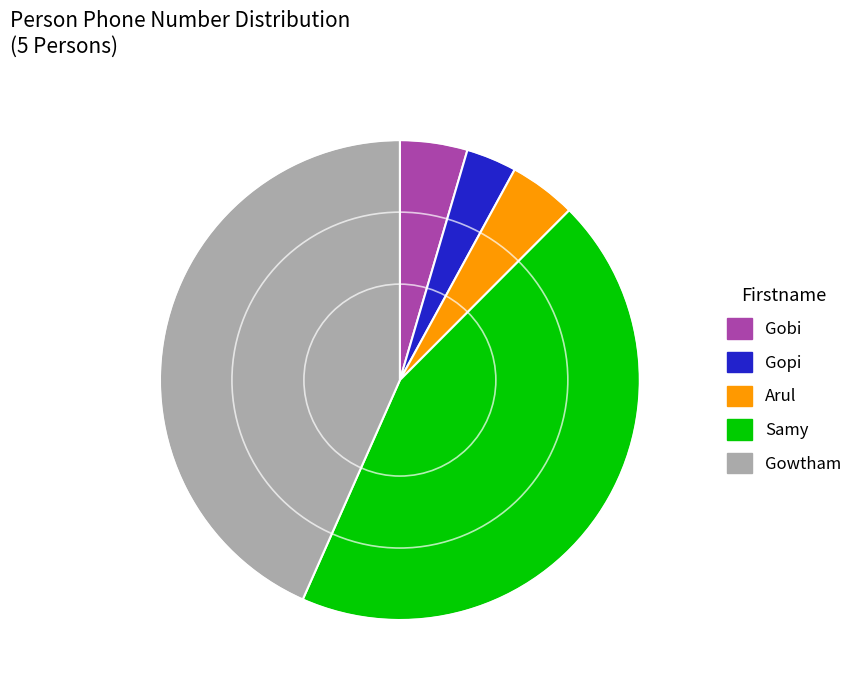

Is the sum of Samy and Arul greater than half?

No